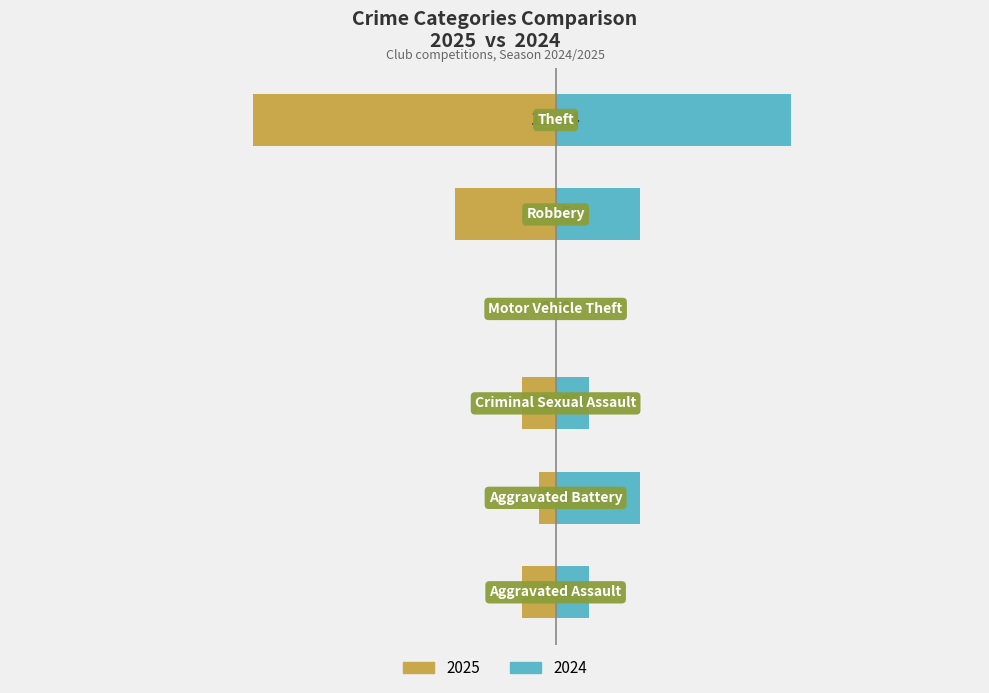

At which category does the chart reach its peak across all series?

Theft